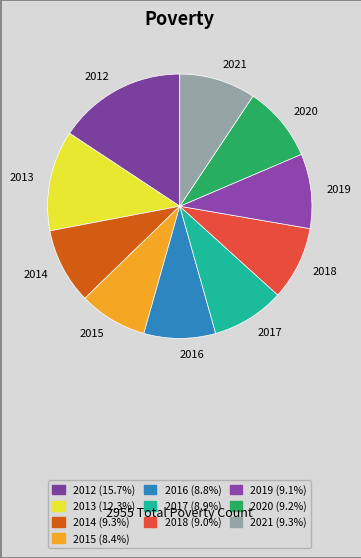

What is the ratio of the value at 2014 to the value at 2019?

1.0